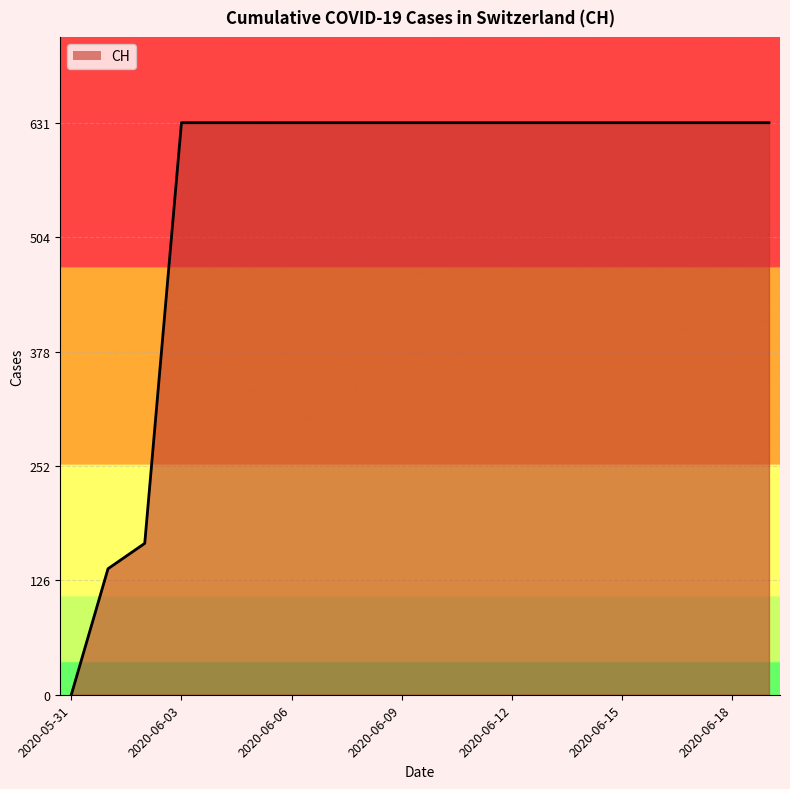

What is the difference between the maximum and minimum values?

631